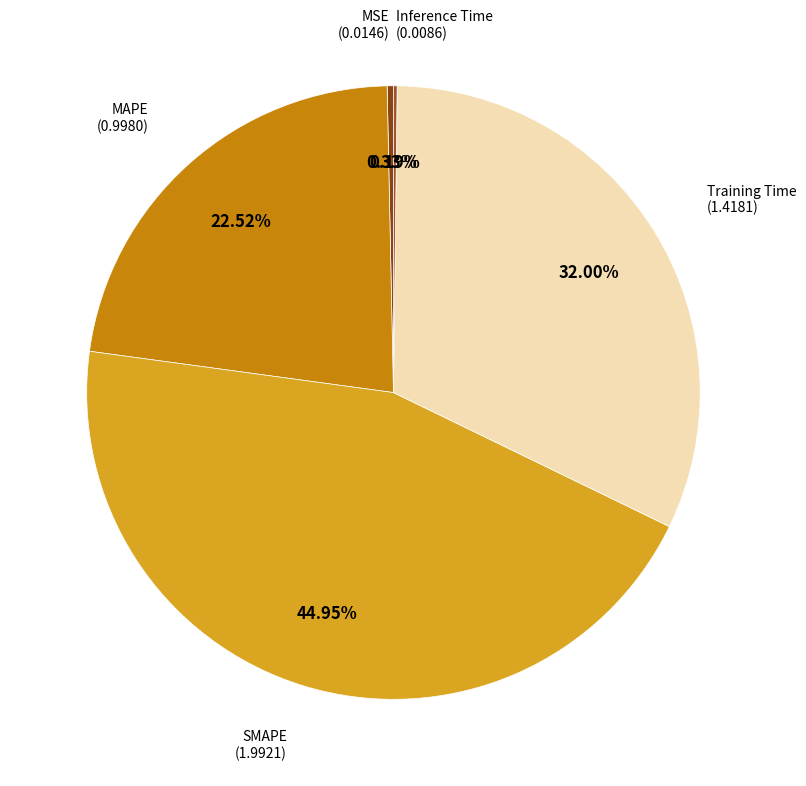

To the nearest percent, what is the combined percentage of Training Time and MAPE?

55%